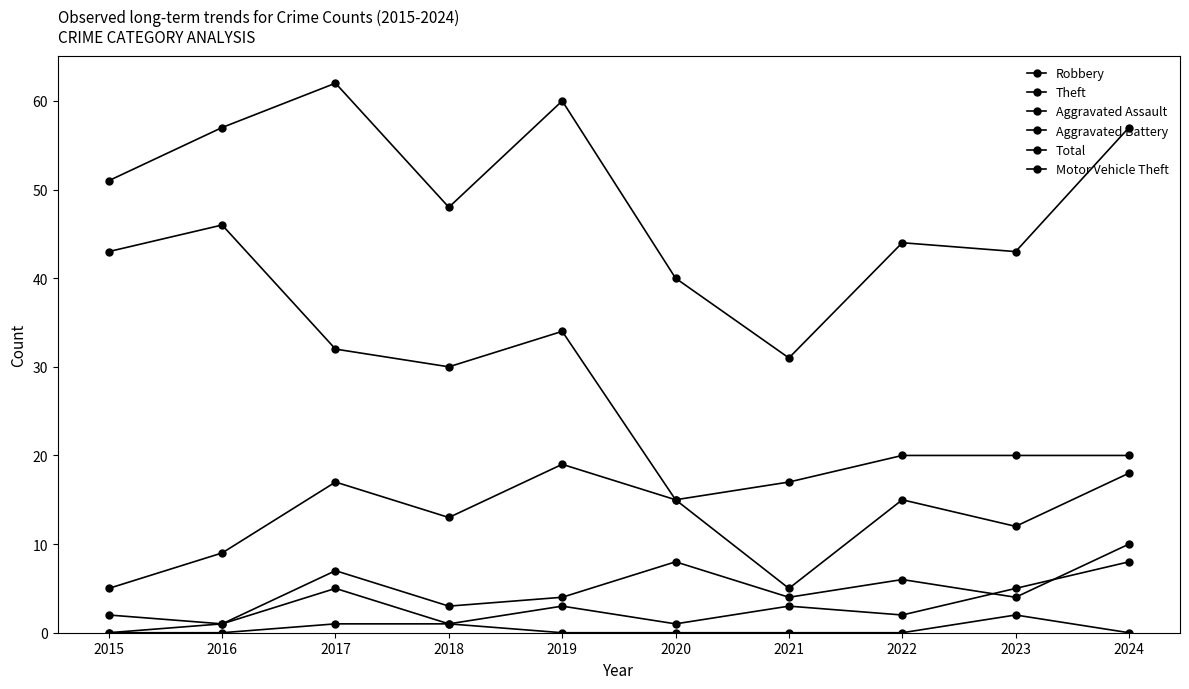

How many series are shown in this chart?

6